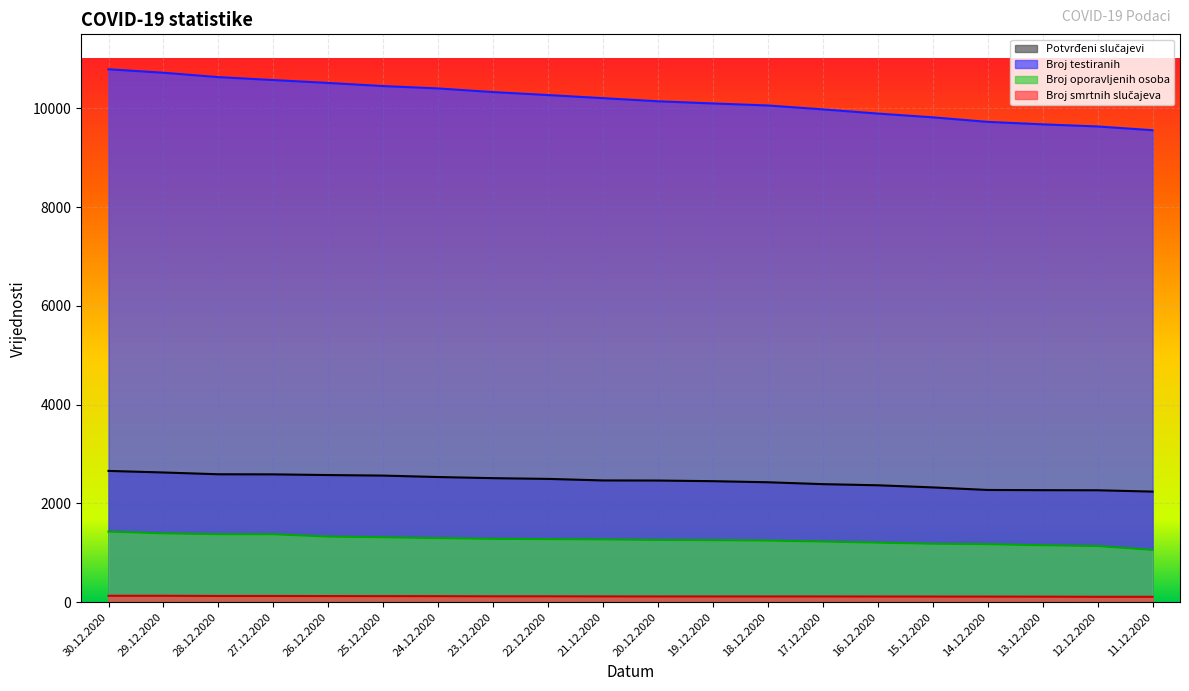

At how many categories does at least one series exceed 9858?

15